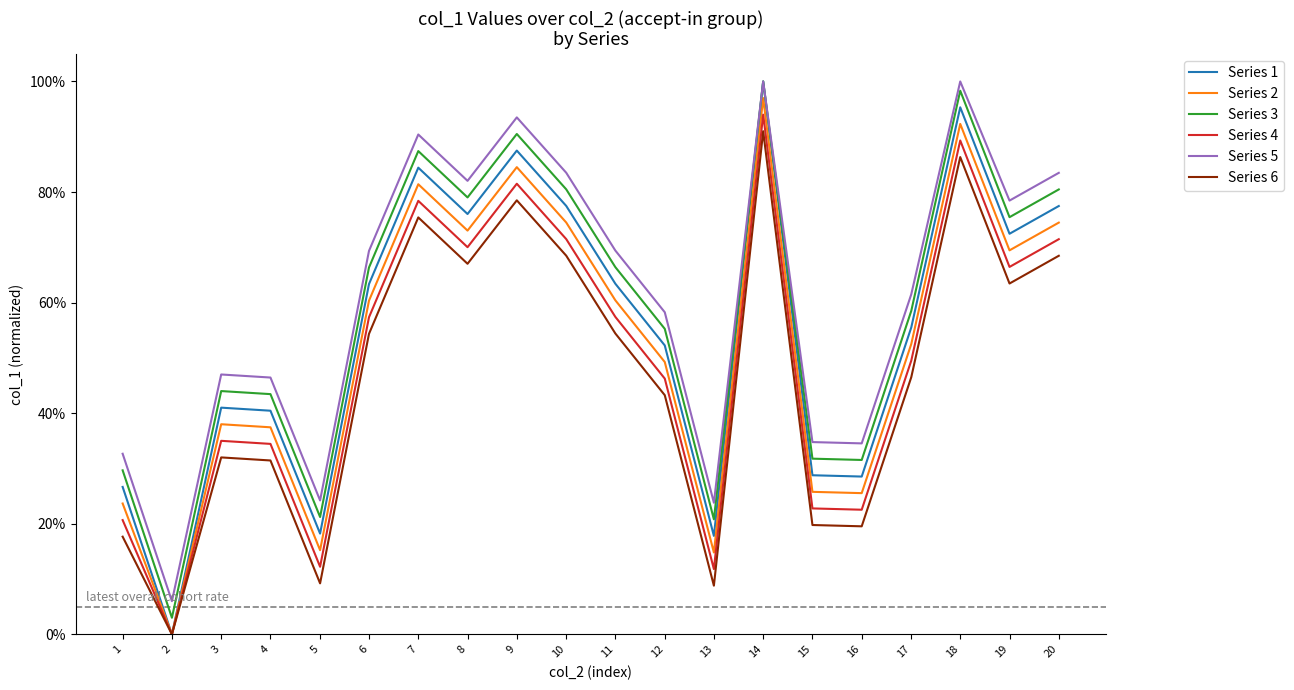

Where is Series 2 nearest to the value 0?

2